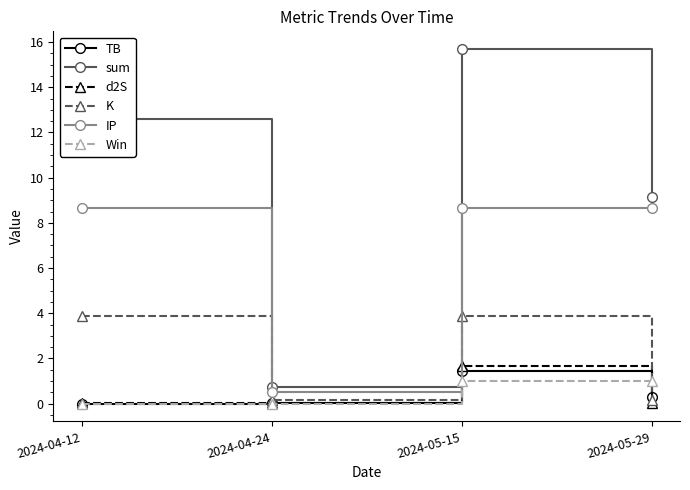

How many values in the IP series are below 8?

1